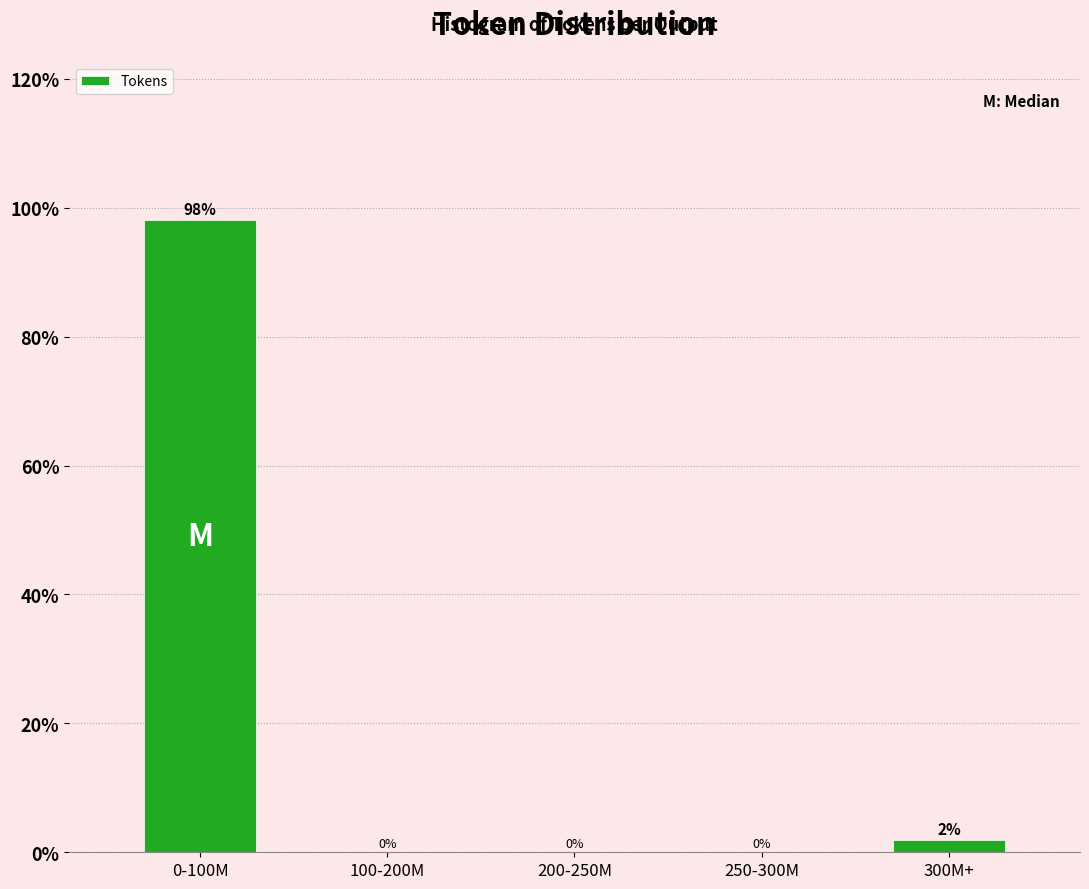

Between 0-100M and 300M+, which is larger?

0-100M